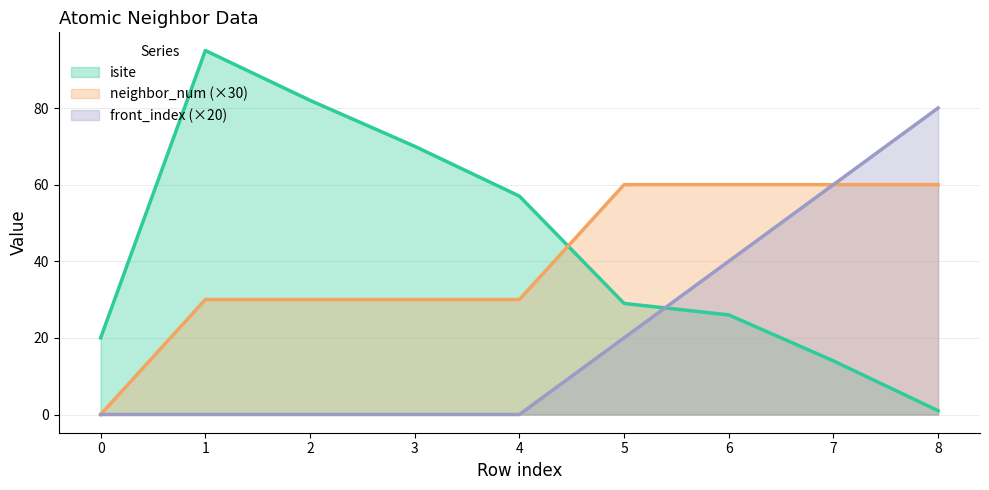

What is the value of the front_index point at the 8th from the left?

60